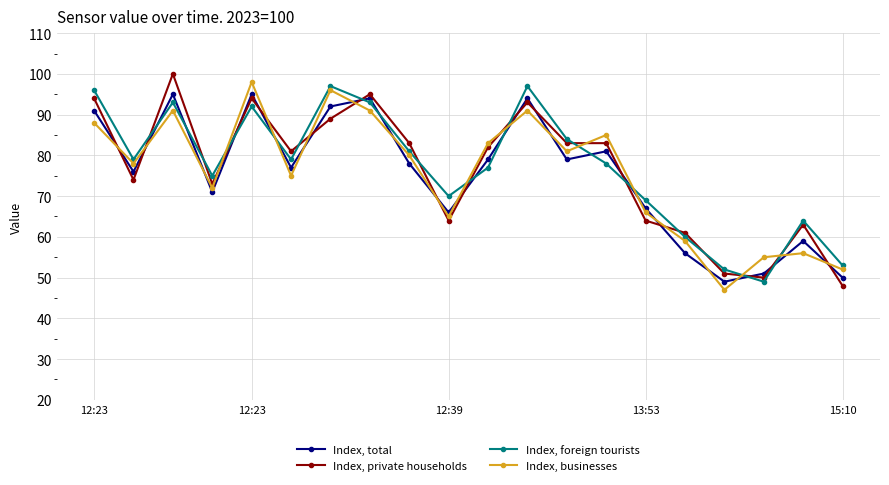

True or false: Index, businesses has more than 1 points higher than both neighbors.

True